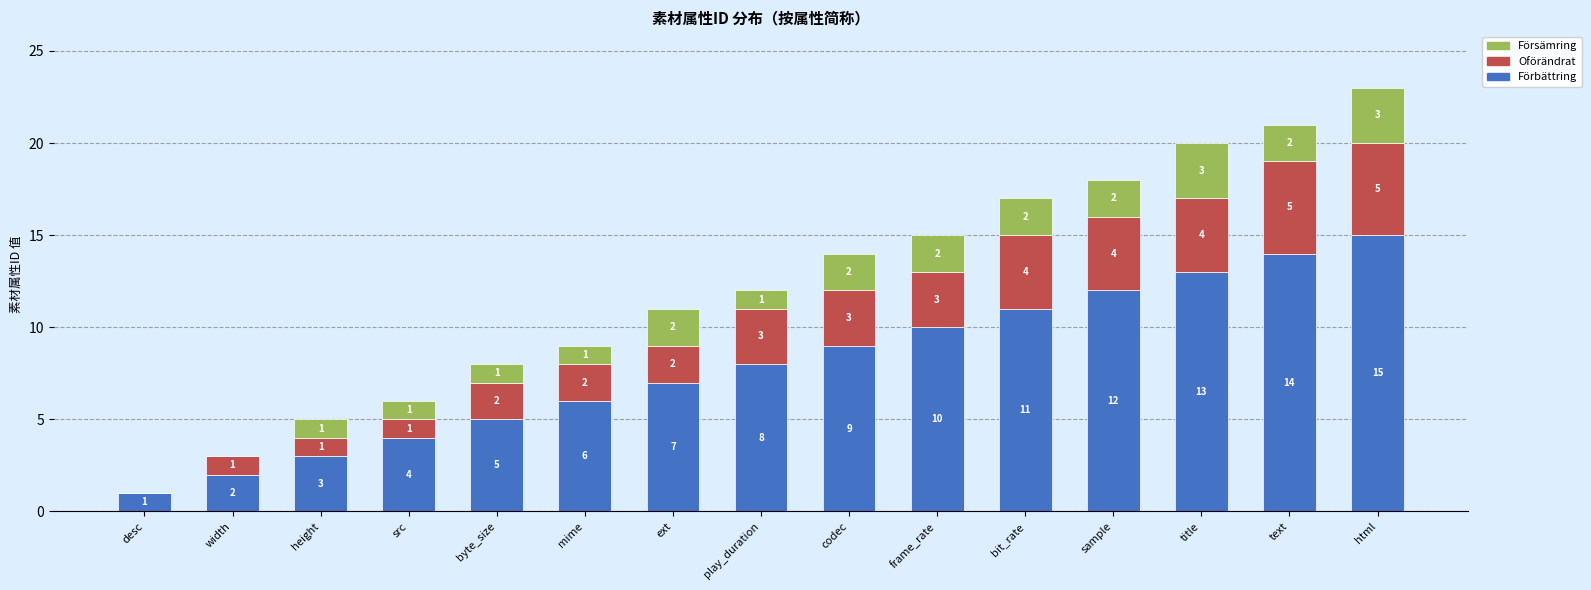

What is the highest value of the Förbättring series?

15